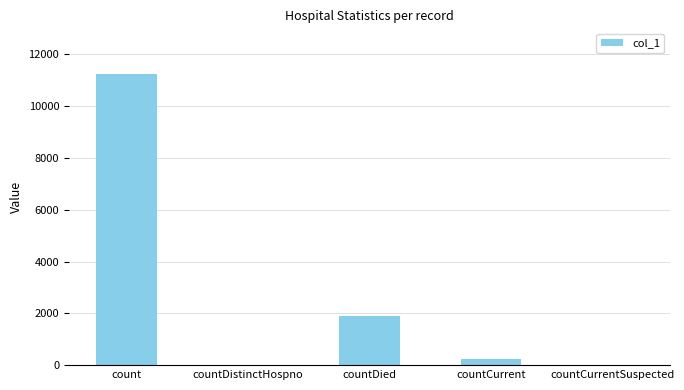

What is the sum of the values at count and countDied?

13150